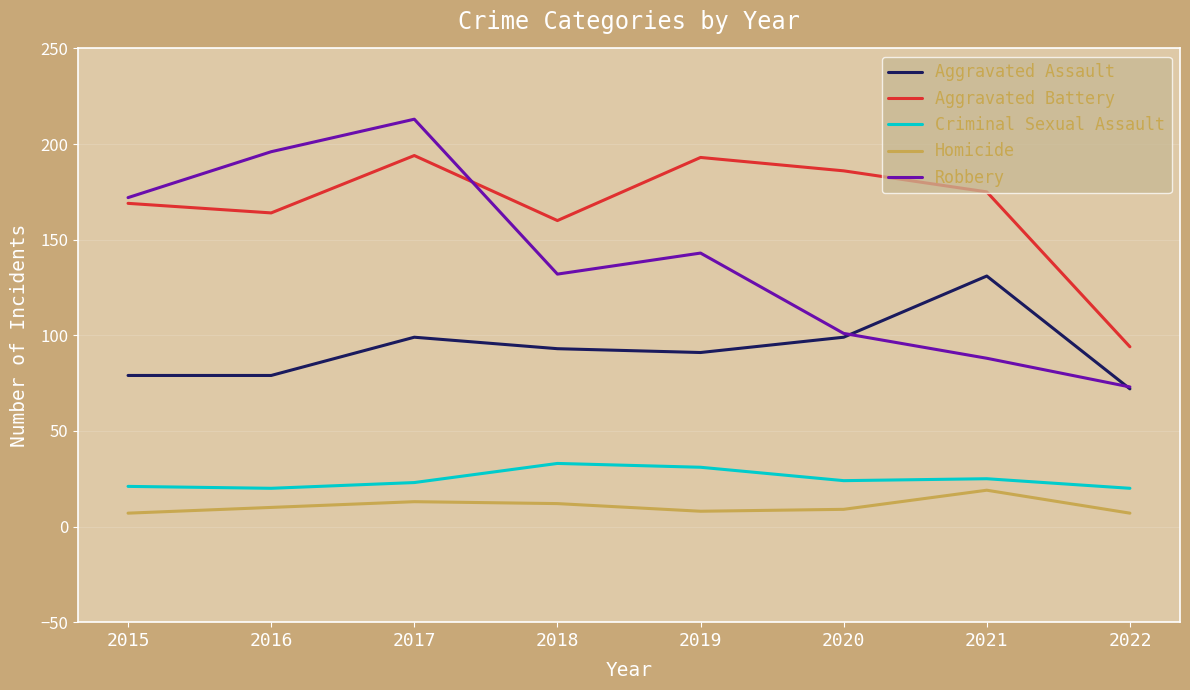

The value of Homicide at 2018 is 12. True or false?

True